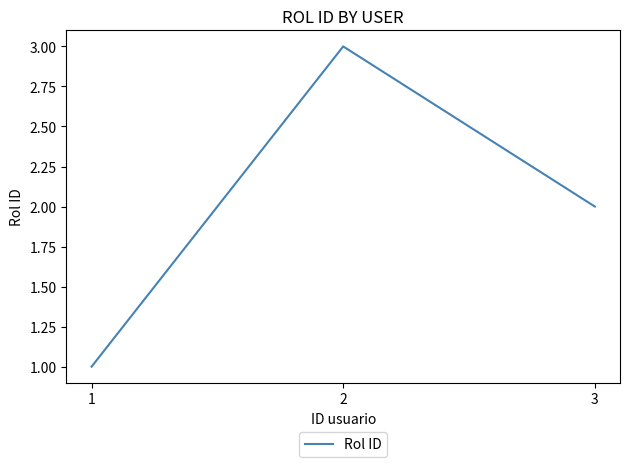

What is the greatest value displayed?

3